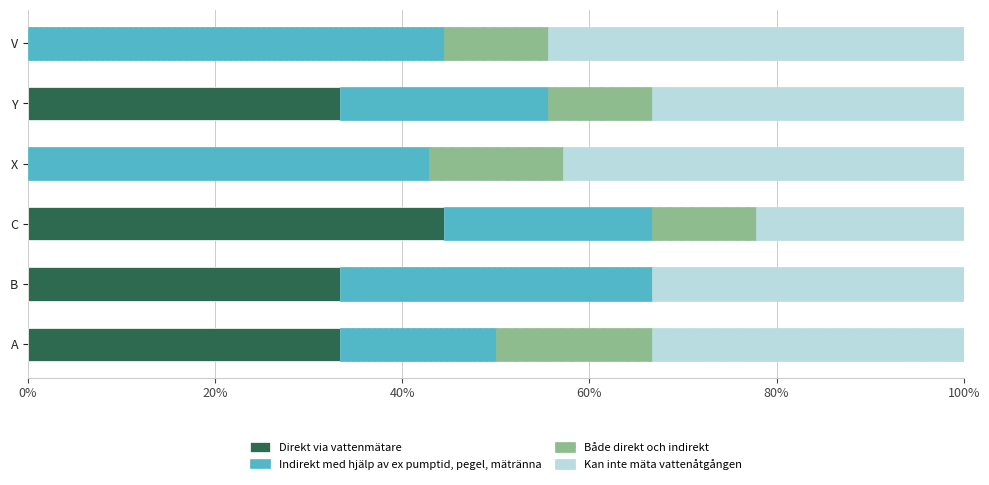

What value does the Direkt via vattenmätare series have at C?

44.4